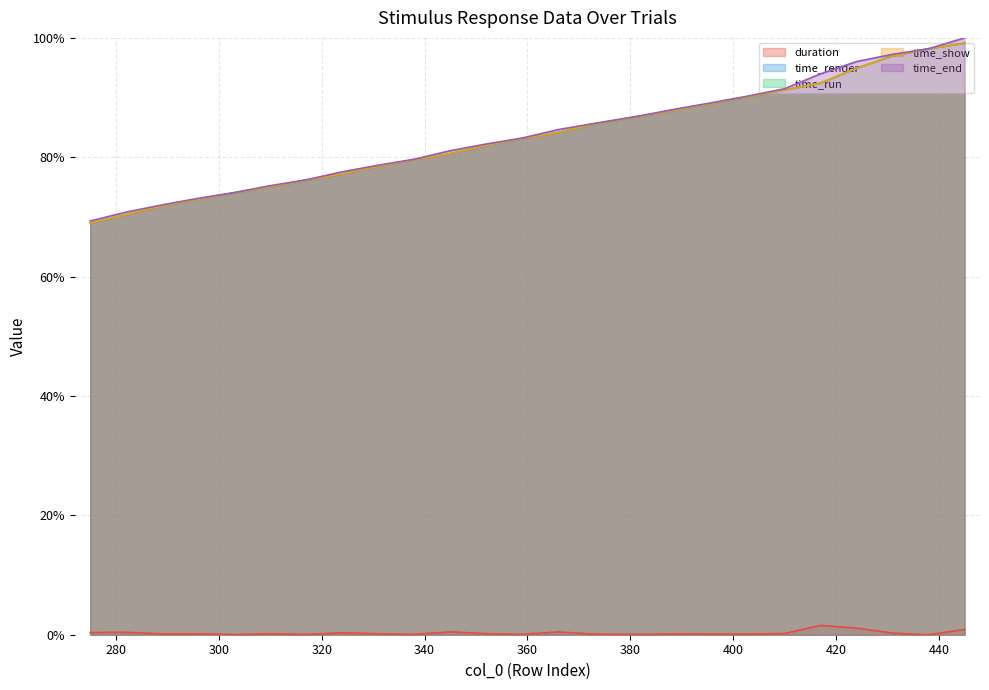

Does the chart display data point markers on the line(s)?

No